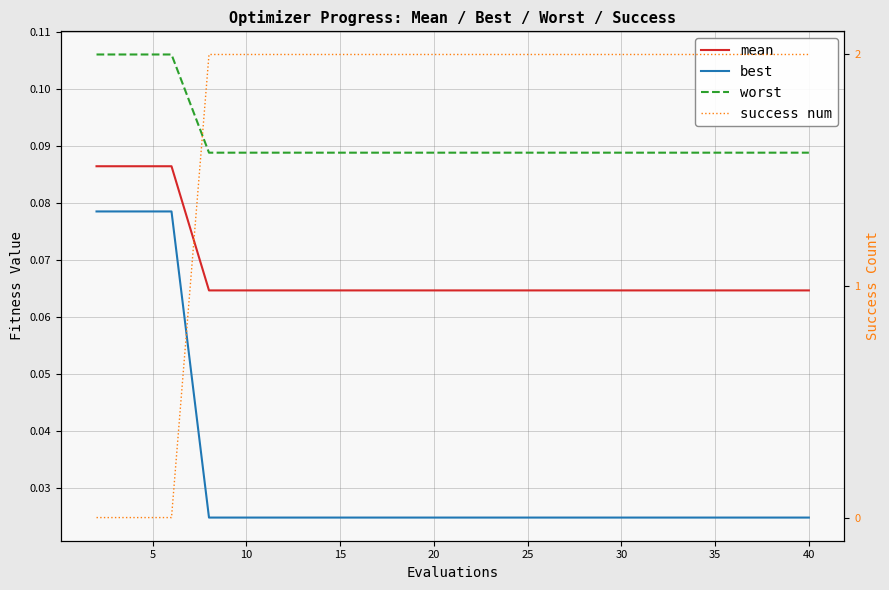

The worst series shows 0.1 at 30. True or false?

True